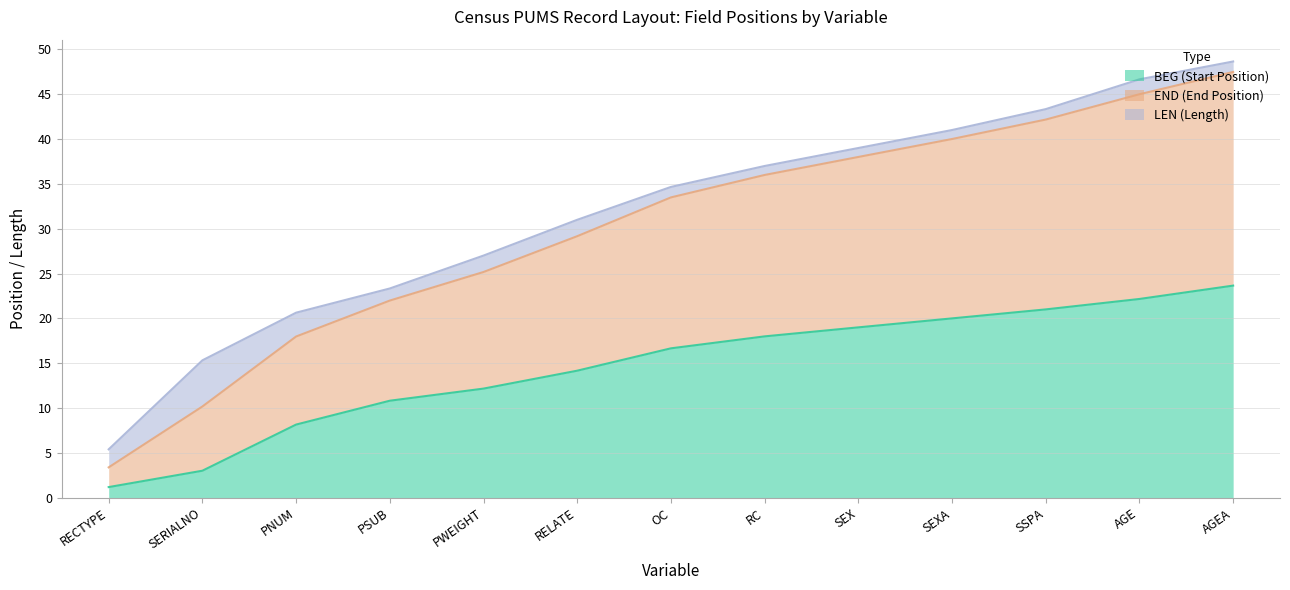

At which category does the chart reach its minimum across all series?

RECTYPE